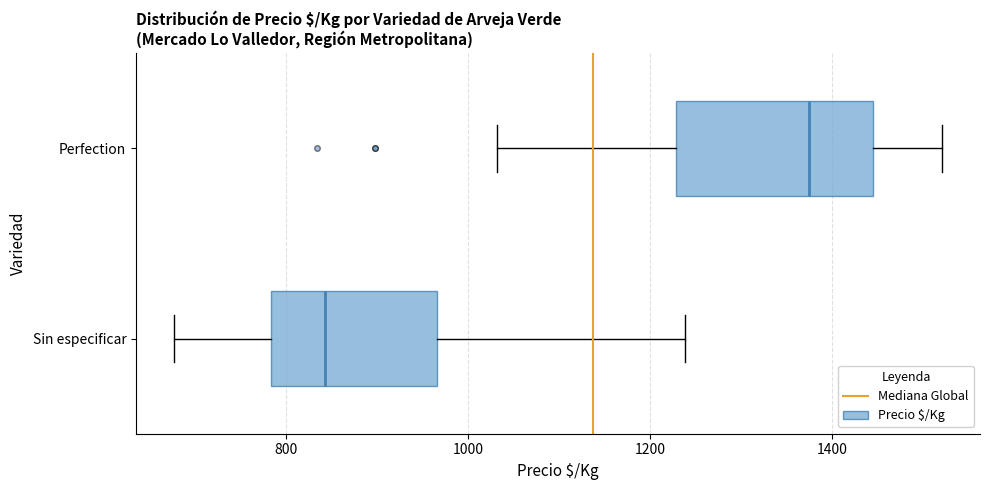

Where is the left edge of the box for Sin especificar on the x-axis? The values are not printed on the chart, so give them approximately, as read against the axis.

780